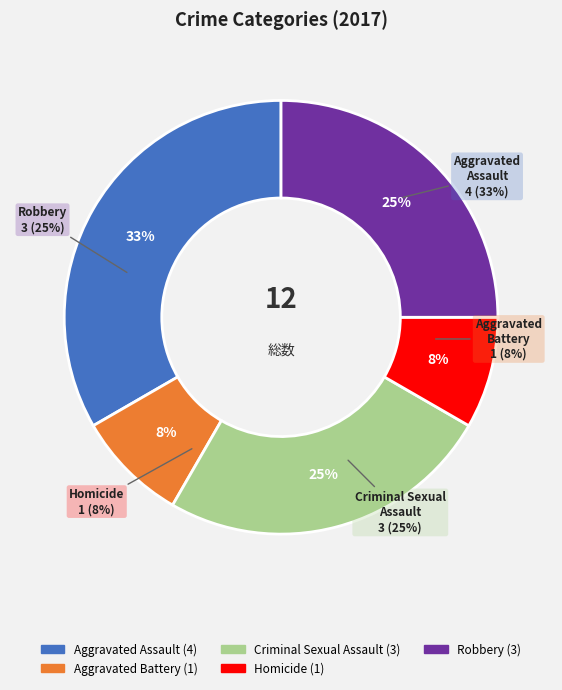

Which category has the smallest portion of the pie?

Aggravated Battery